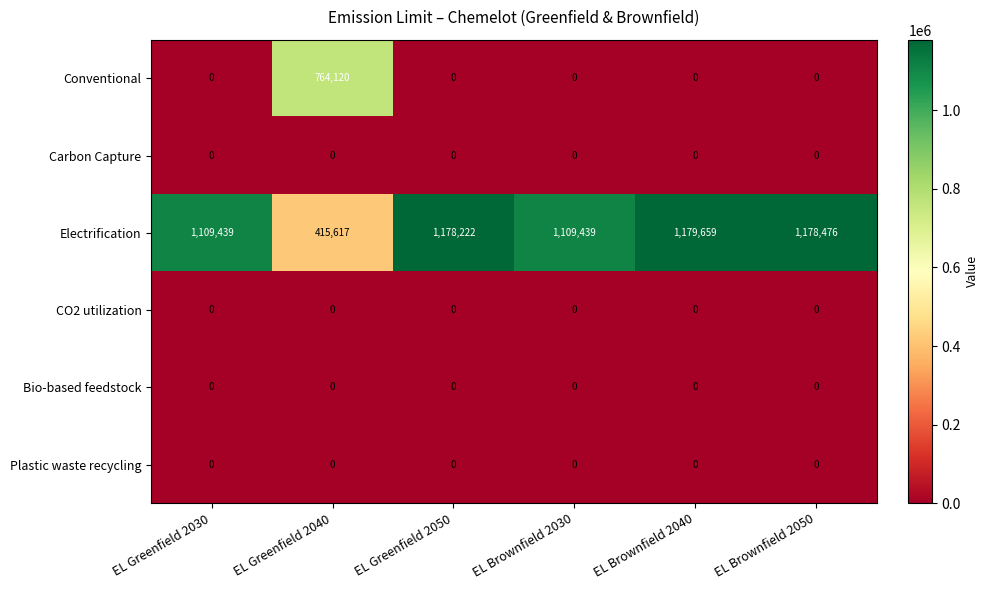

The CO2 utilization series shows 0 at EL Brownfield 2050. True or false?

True